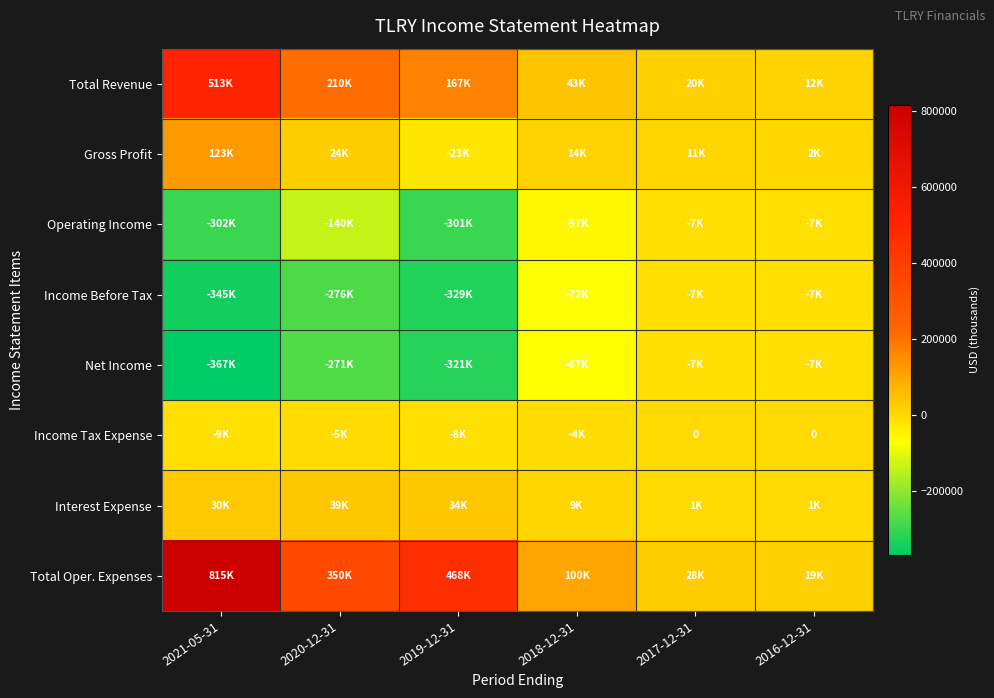

What is the difference between the highest and lowest values at 2016-12-31?

27600